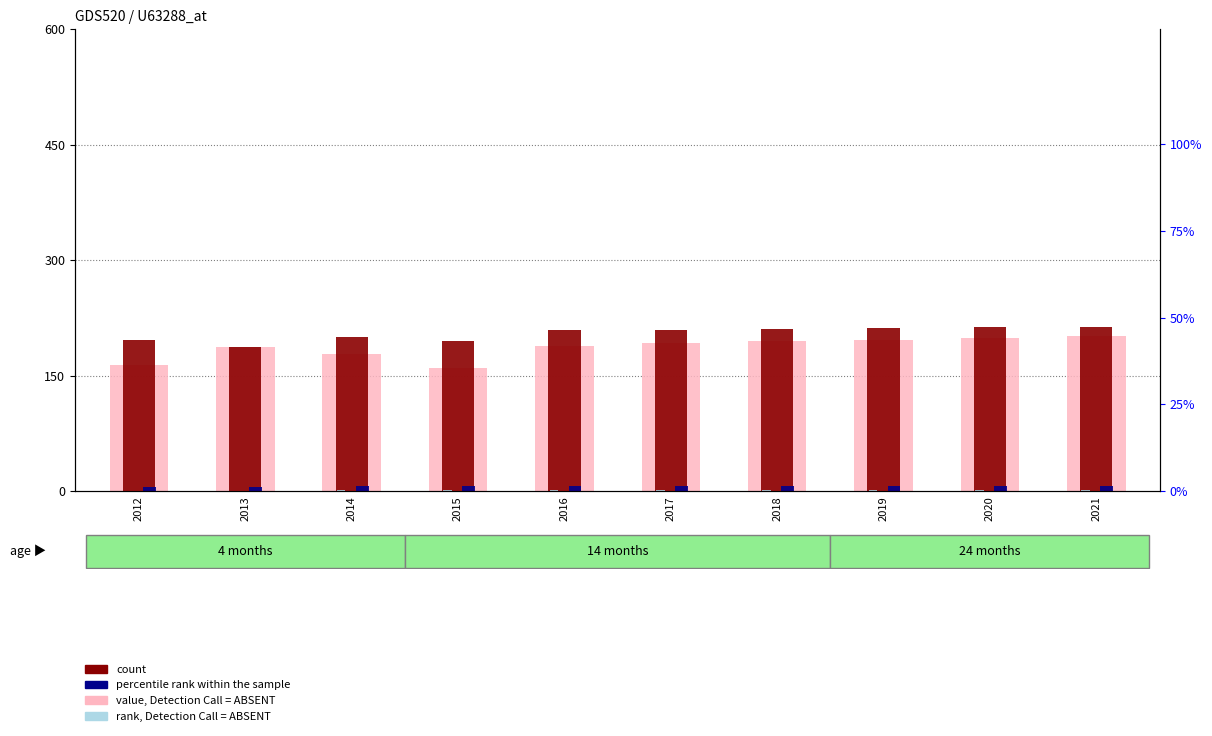

Rank the series by their maximum value, from highest to lowest.

count, value, Detection Call = ABSENT, percentile rank within the sample, rank, Detection Call = ABSENT